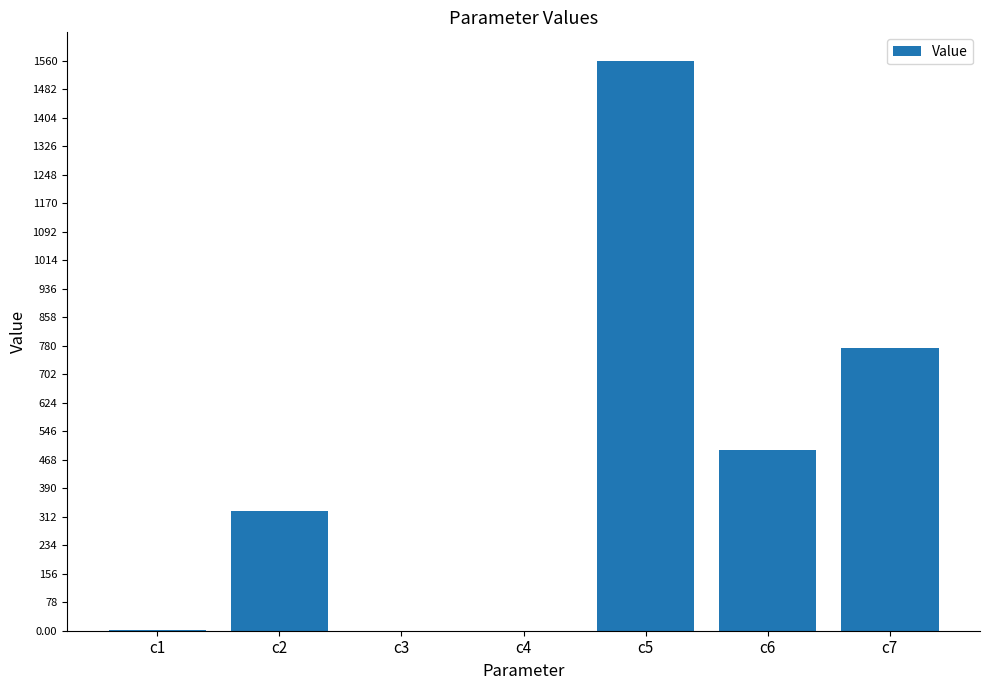

Which label corresponds to the largest value in the chart?

c5